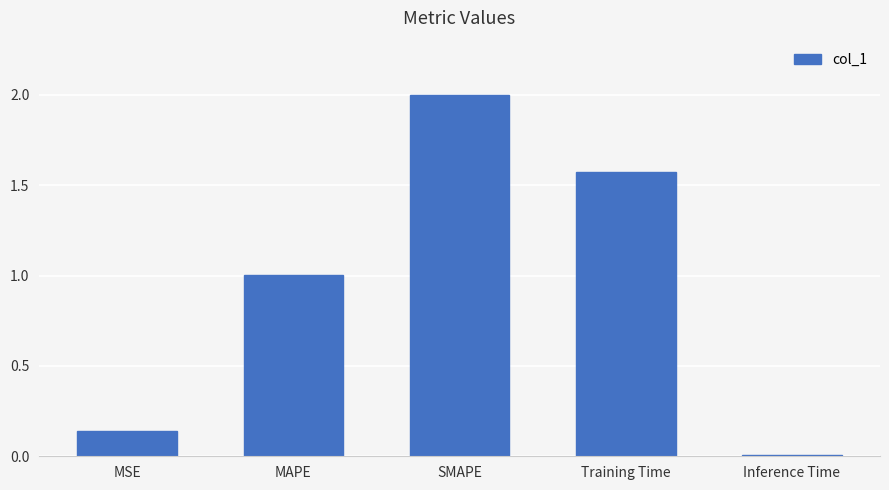

Are the bars horizontal?

No